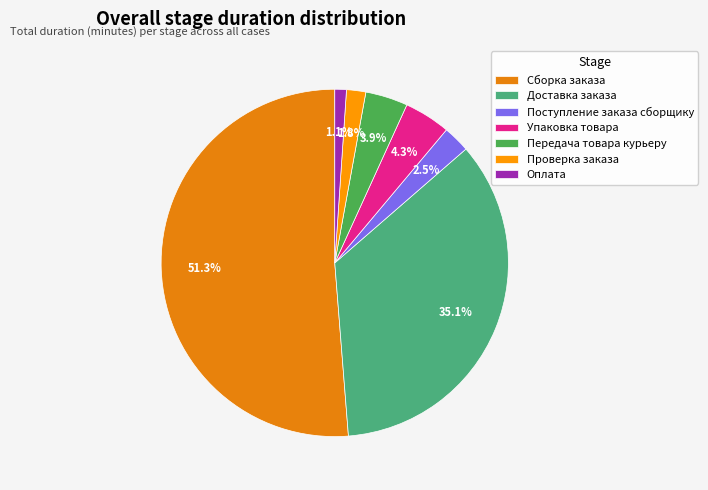

Is the sum of Проверка заказа and Поступление заказа сборщику greater than half?

No